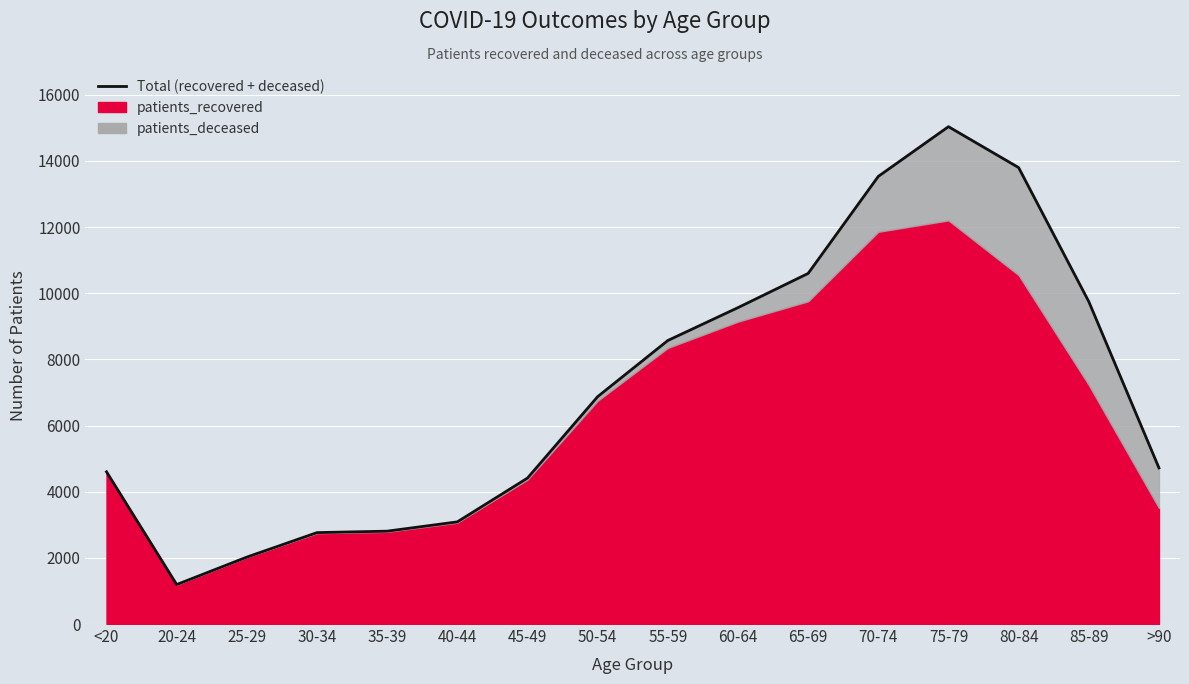

What is the minimum value shown in the chart?

1194